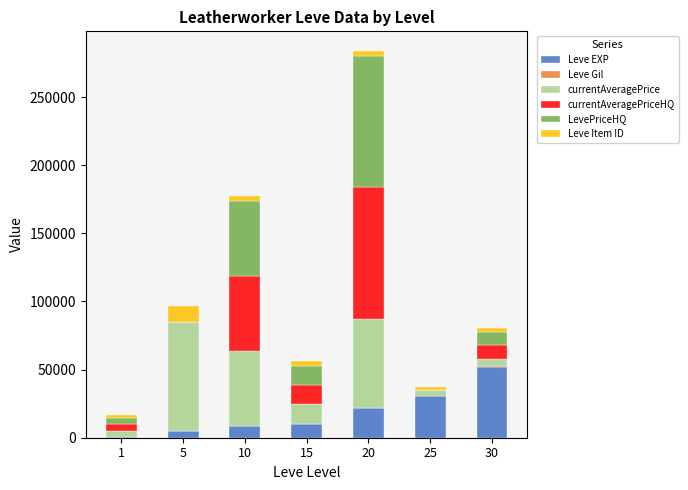

At which category is the sum across all series the highest?

20